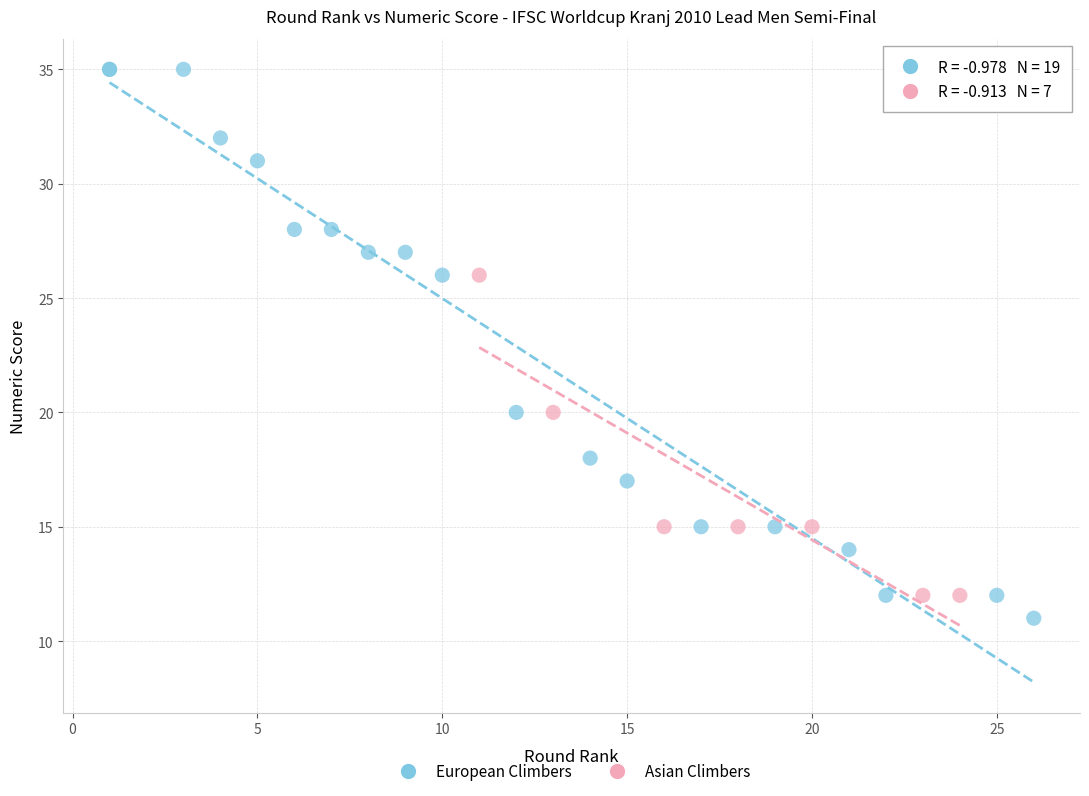

Which series has the largest Y range (max minus min)?

European Climbers